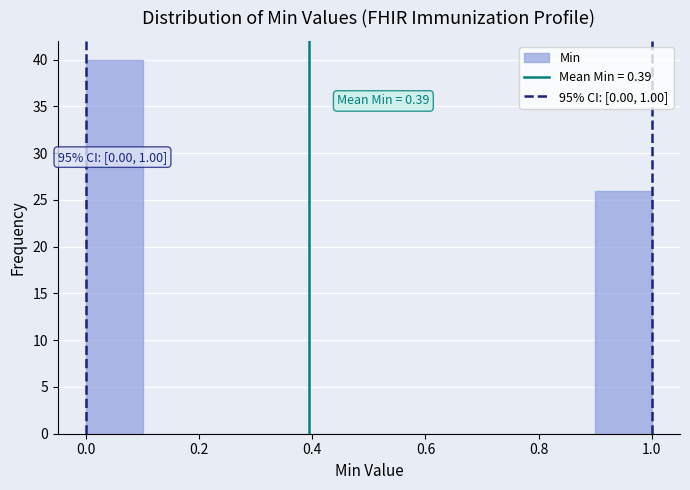

Which range on the x-axis has the tallest bar?

0.0 to 0.1